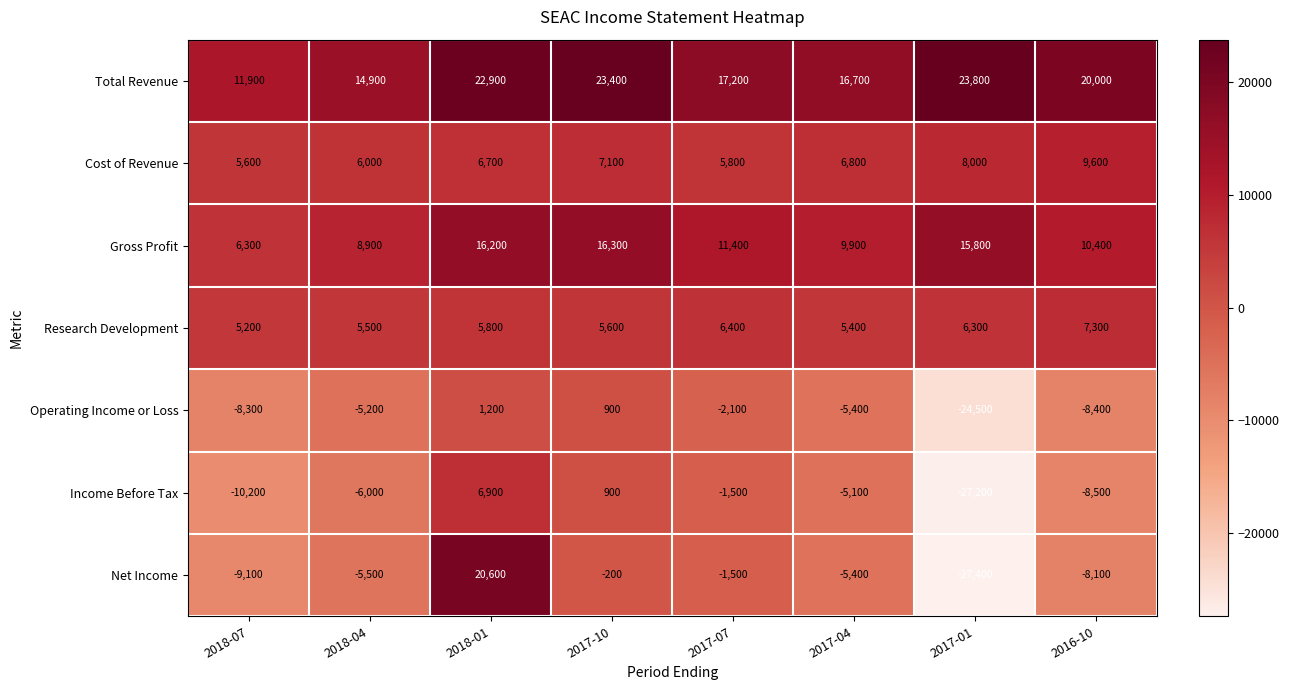

How many data points in Income Before Tax are less than -5100?

4